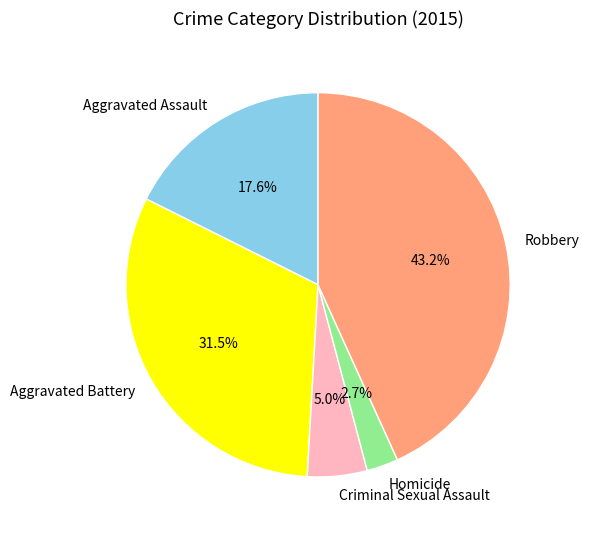

How much of the chart is everything except Robbery?

56.8%